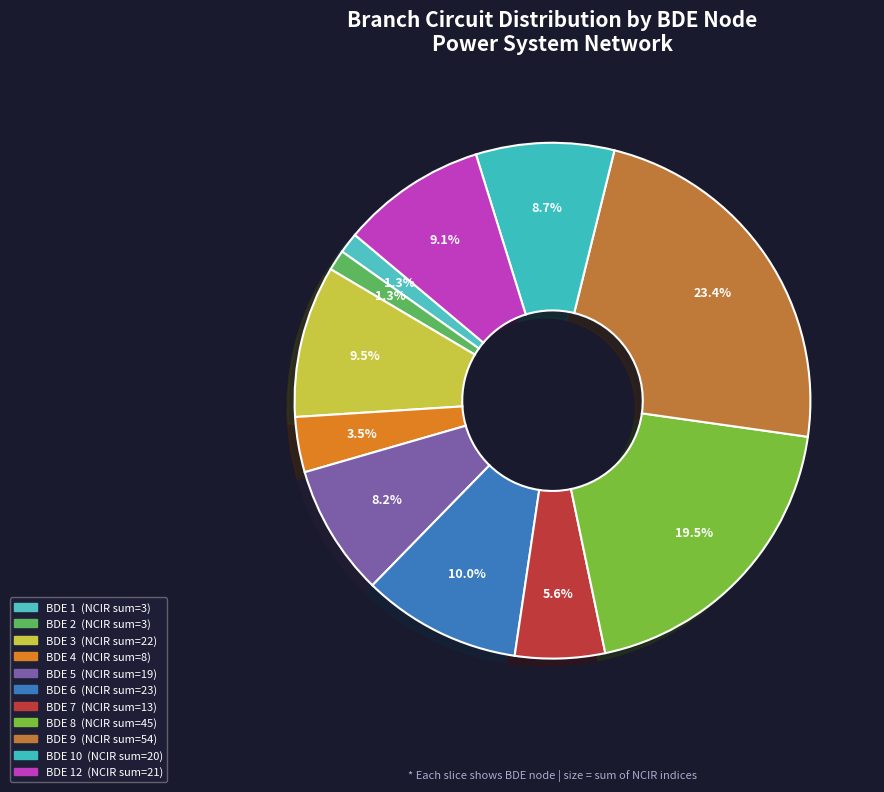

How many segments does this pie chart have?

11